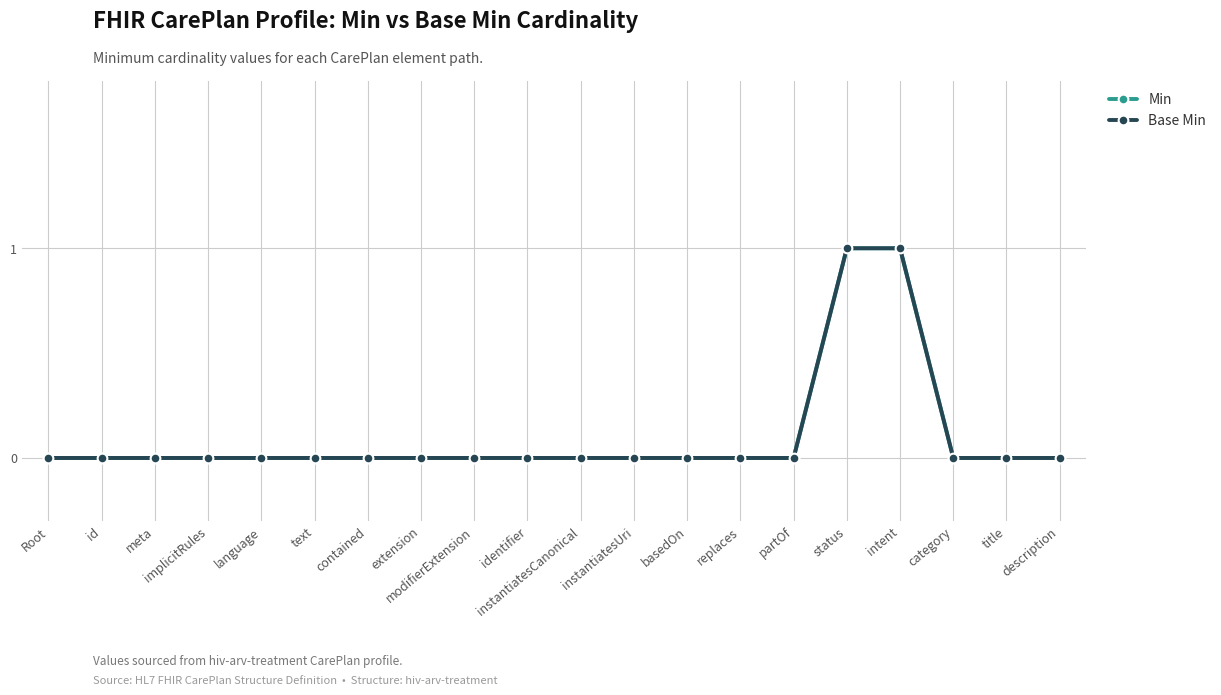

Does the chart have visible grid lines?

Yes